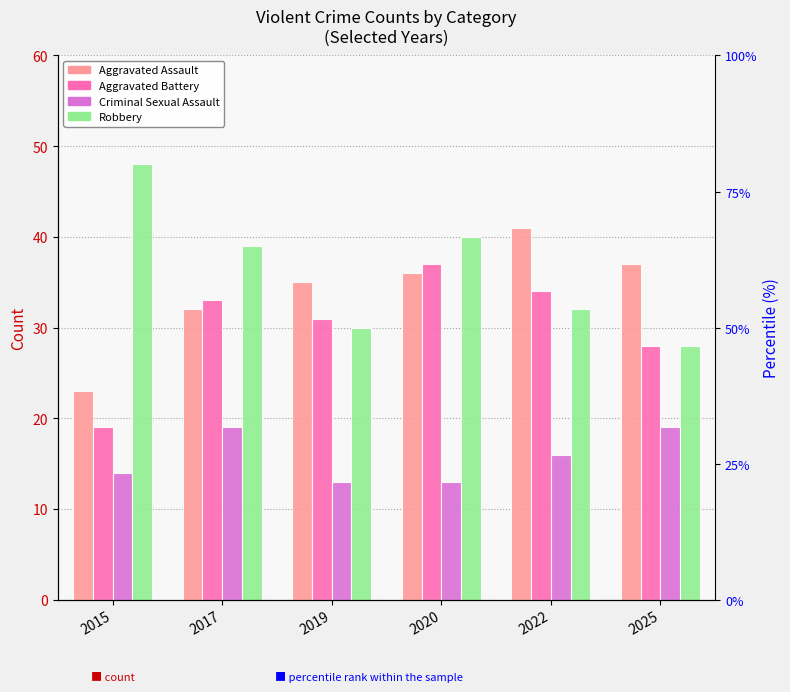

What is the difference between the Robbery values at 2015 and 2020?

8